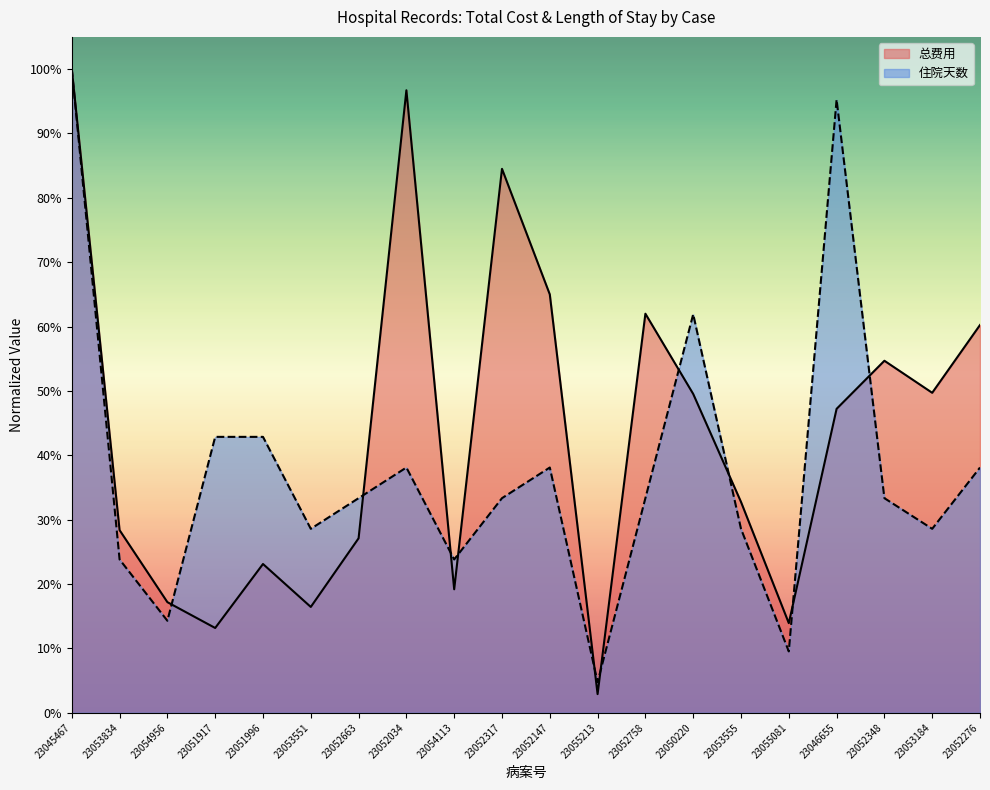

At which category is the sum across all series the highest?

23045467